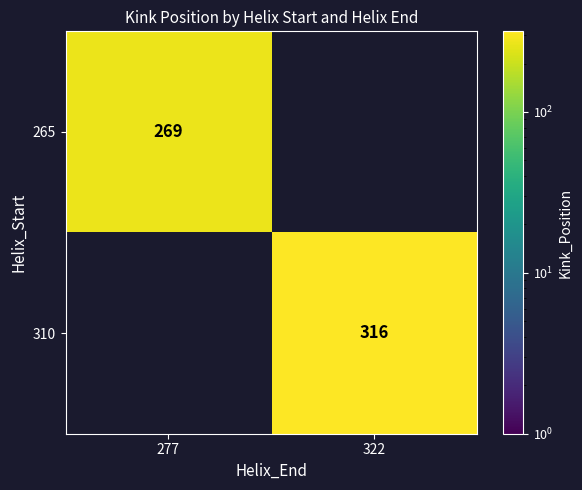

Which has a higher value, 322 or 277?

277